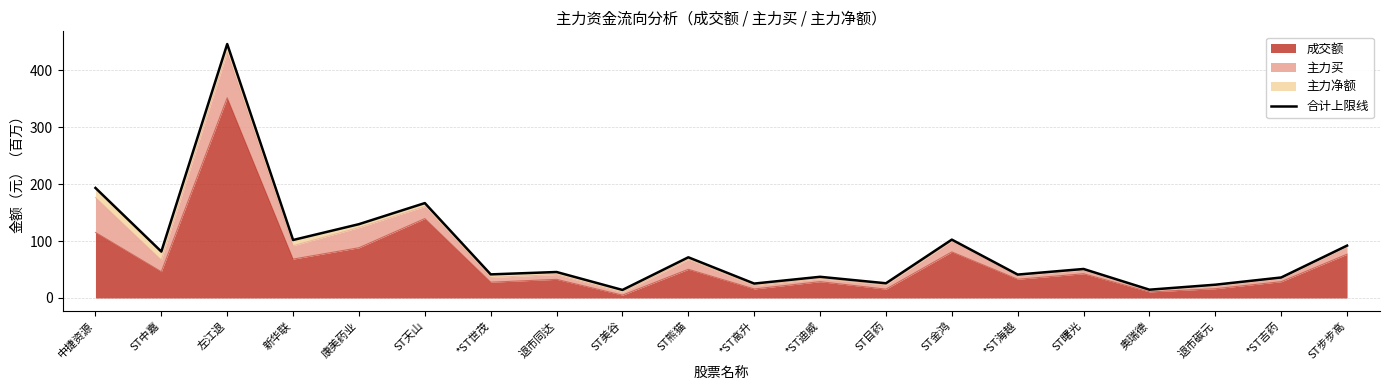

Where is the data nearest to the value 230?

中捷资源